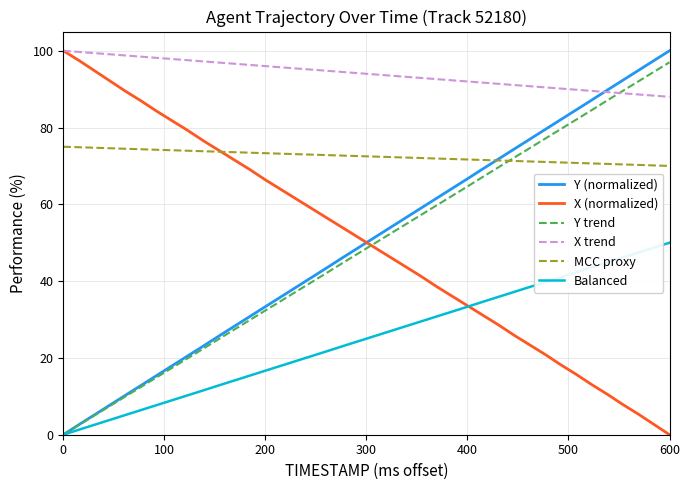

What is the highest value of the Y (normalized) series?

100.0